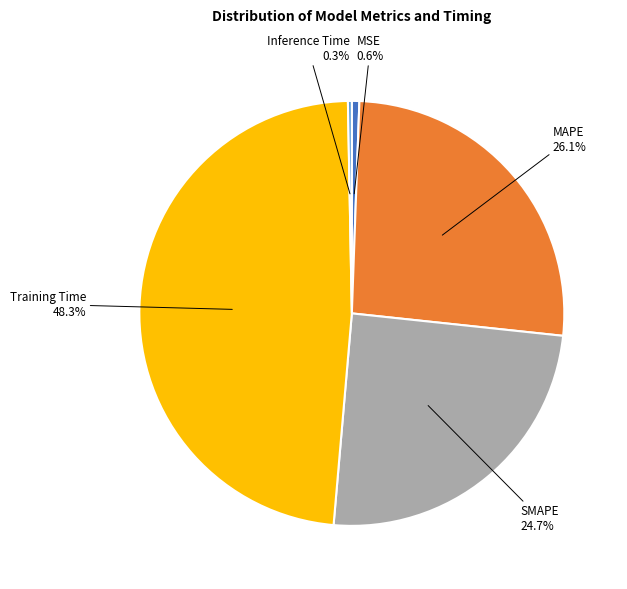

To the nearest percent, what is the combined percentage of MAPE and Inference Time?

26%